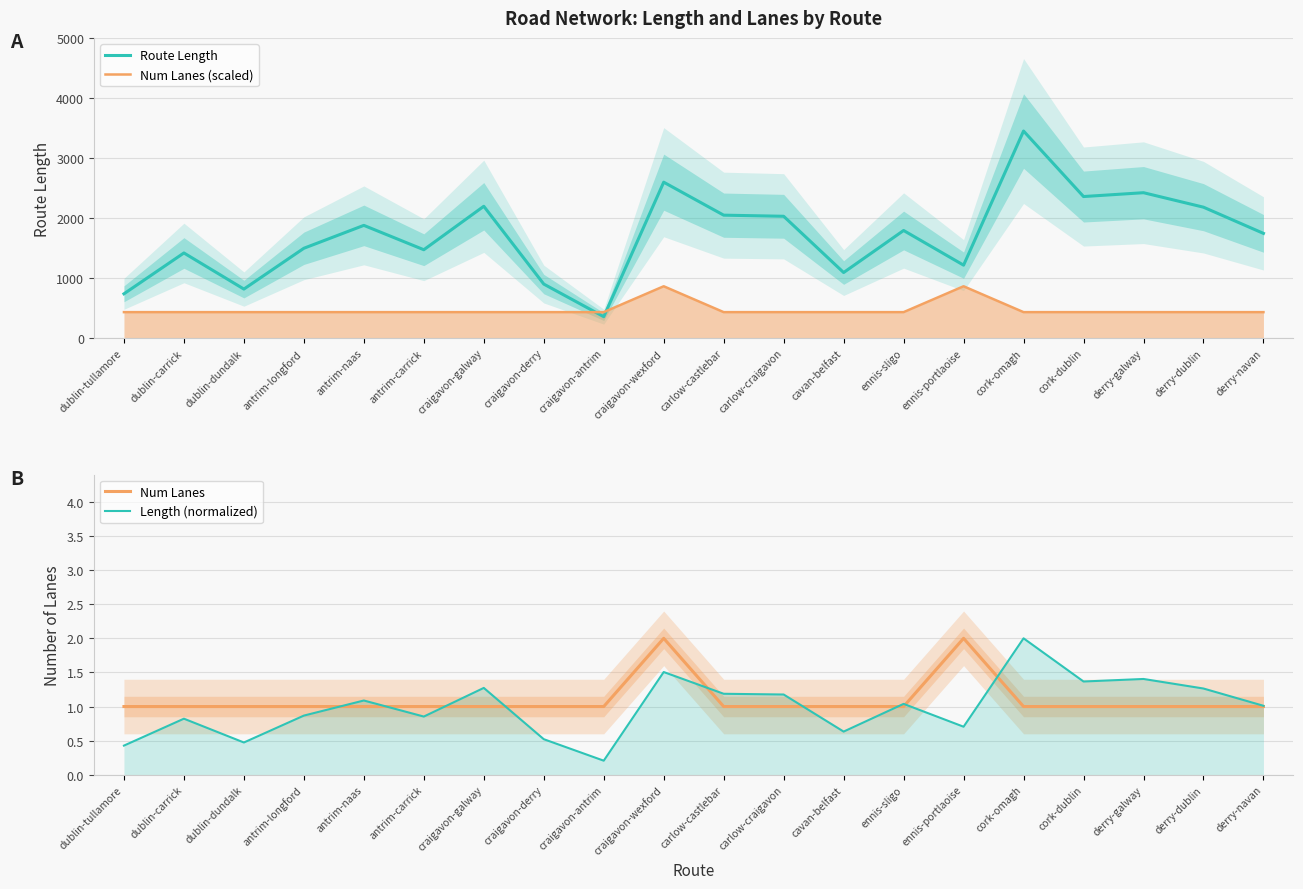

Where is the first local maximum for Num Lanes?

craigavon-wexford